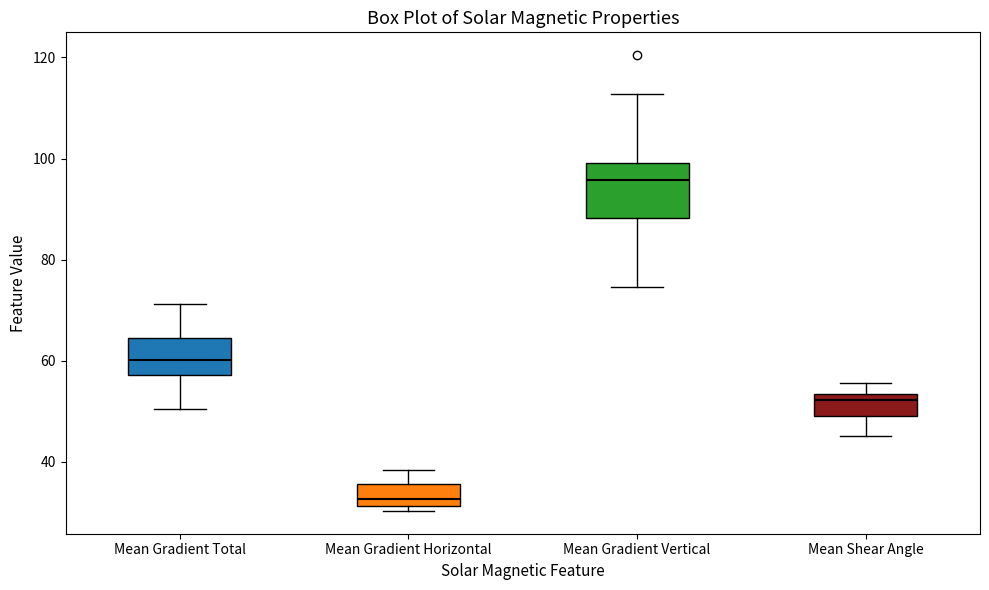

Where is the lower edge of the box for Mean Gradient Horizontal on the y-axis? The values are not printed on the chart, so give them approximately, as read against the axis.

32